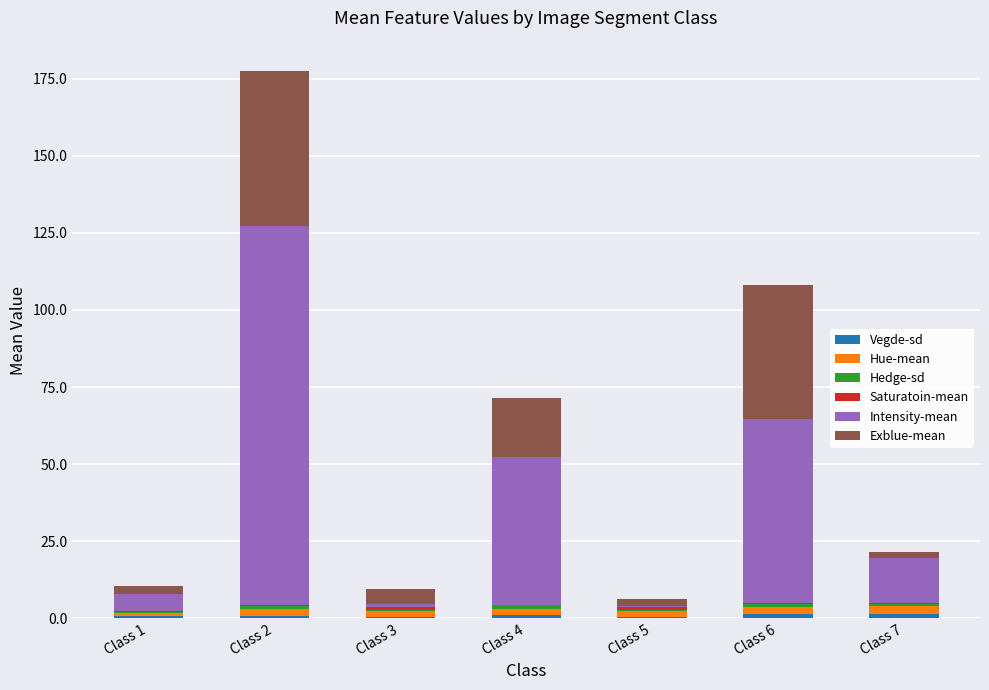

At which category is the sum across all series the highest?

Class 2